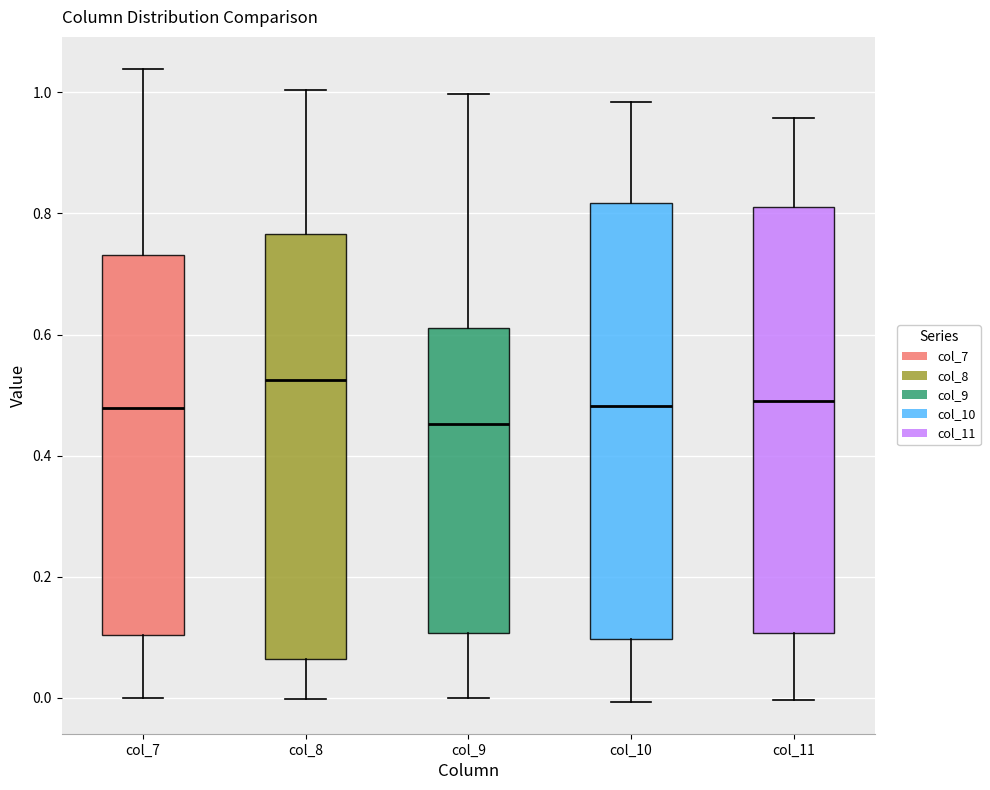

Reading left to right, transcribe this box plot: for each box, give where its median line is, the range the box spans, and where its two whiskers end, as read against the y-axis. The values are not printed on the chart, so give them approximately, as read against the axis.

col_7: median 0.48, box 0.10 to 0.74, whiskers 0.00 to 1.04
col_8: median 0.52, box 0.06 to 0.76, whiskers 0.00 to 1.00
col_9: median 0.46, box 0.10 to 0.62, whiskers 0.00 to 1.00
col_10: median 0.48, box 0.10 to 0.82, whiskers 0.00 to 0.98
col_11: median 0.50, box 0.10 to 0.82, whiskers 0.00 to 0.96